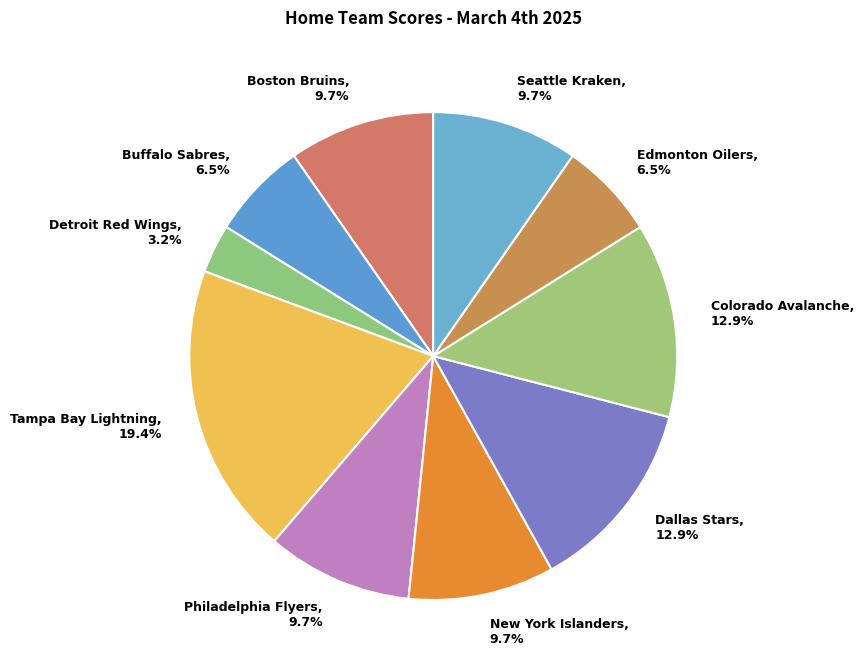

Does Buffalo Sabres represent more than half of the total?

No